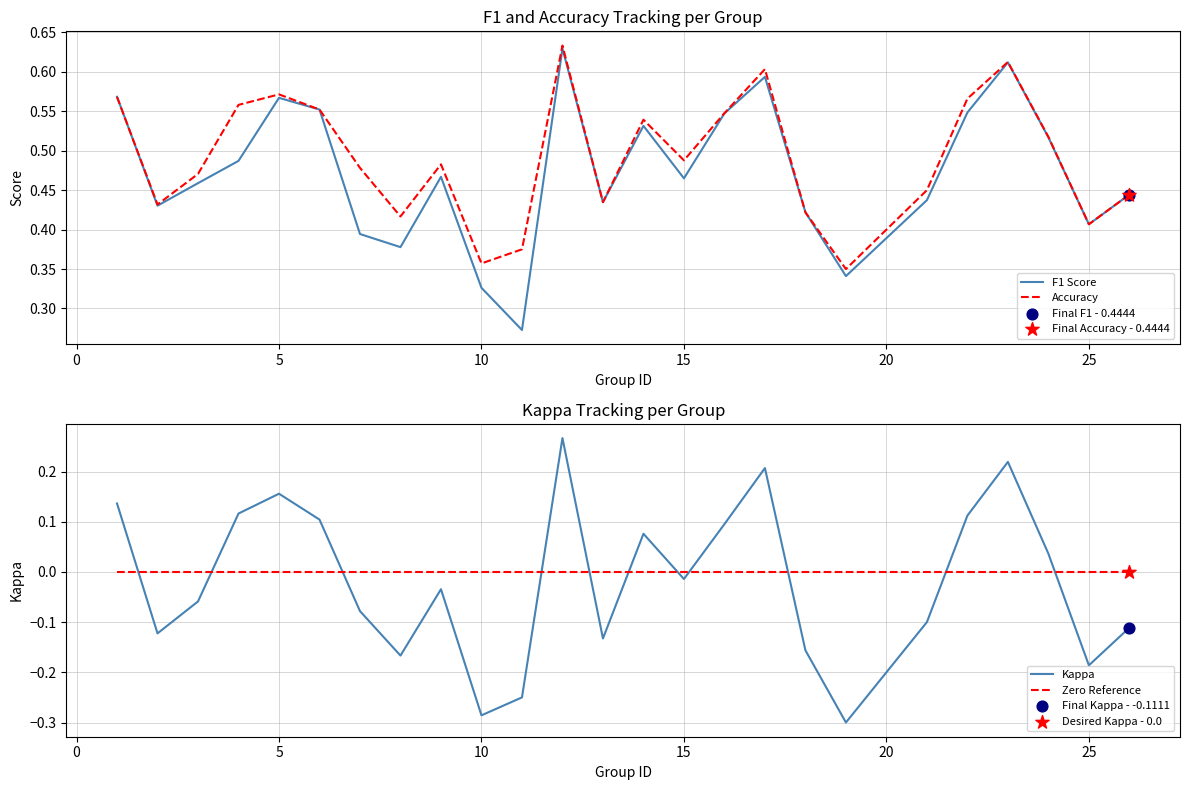

How many times do Zero Reference and Kappa cross each other?

11